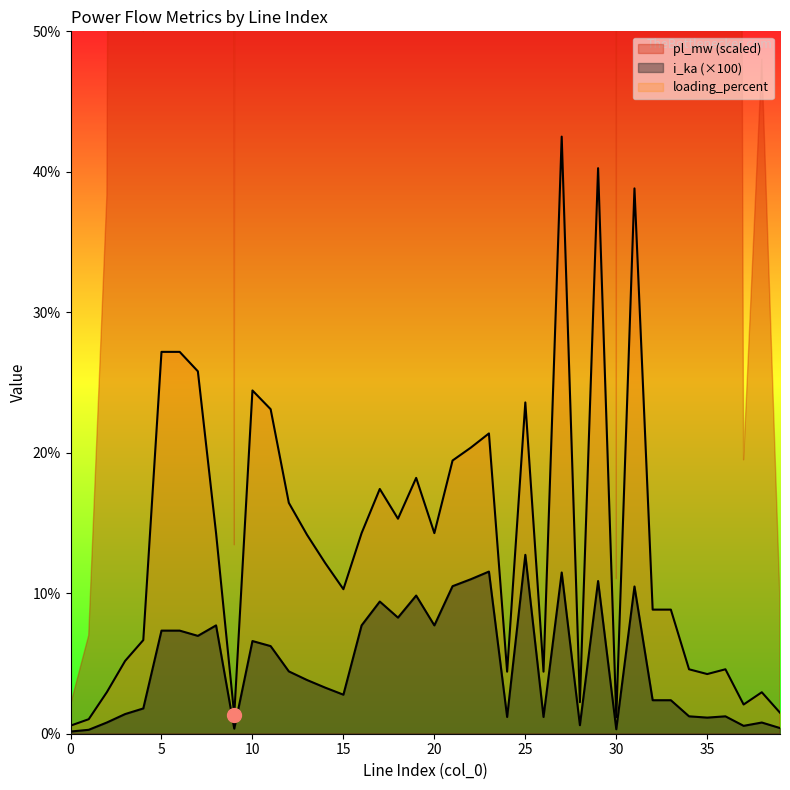

In loading_percent, how many points are higher than both neighbors (excluding endpoints)?

12